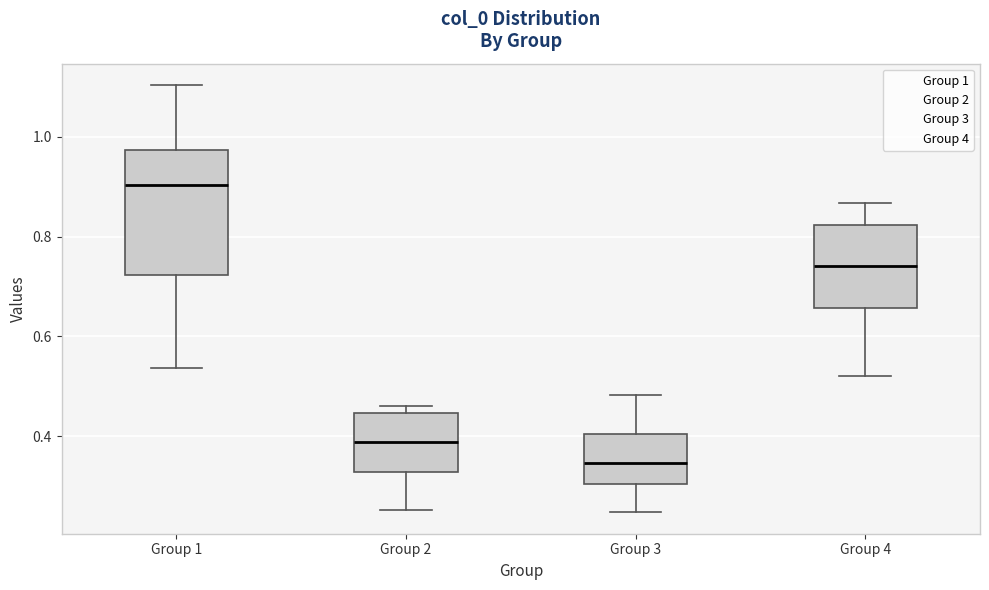

Which box's median line is the highest?

Group 1